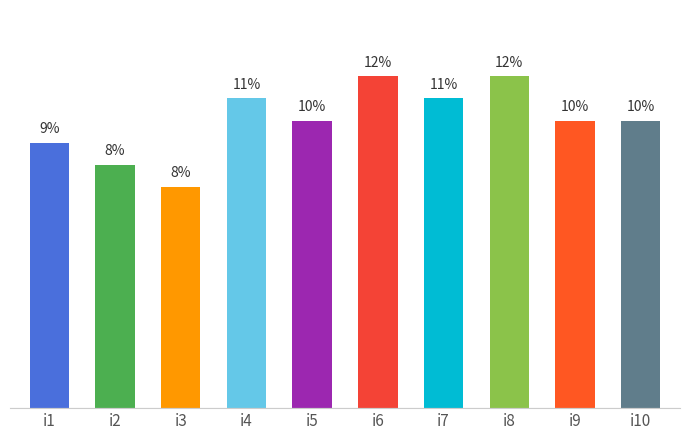

Which category has the lowest value across all series?

i3